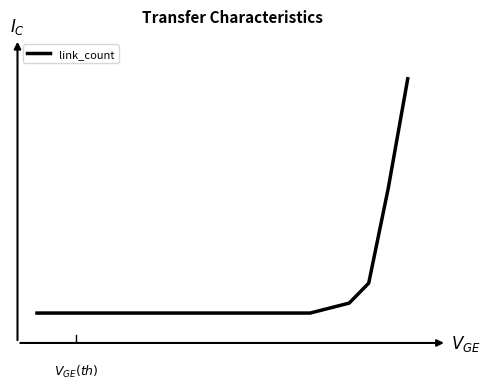

Does the chart display data point markers on the line(s)?

No